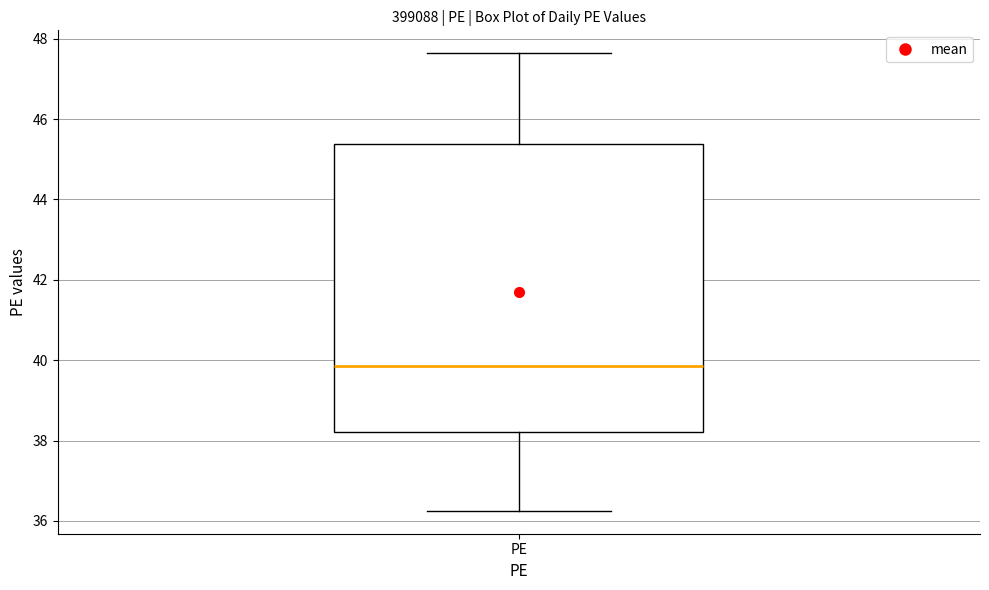

Read this box plot against the y-axis: the position of the median line, the range covered by the box, and the ends of both whiskers. The values are not printed on the chart, so give them approximately, as read against the axis.

median 39.8, box 38.2 to 45.4, whiskers 36.2 to 47.6